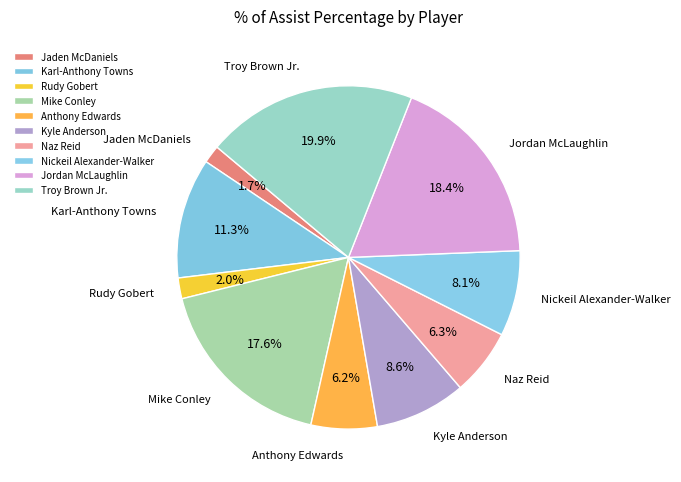

How many segments does this pie chart have?

10